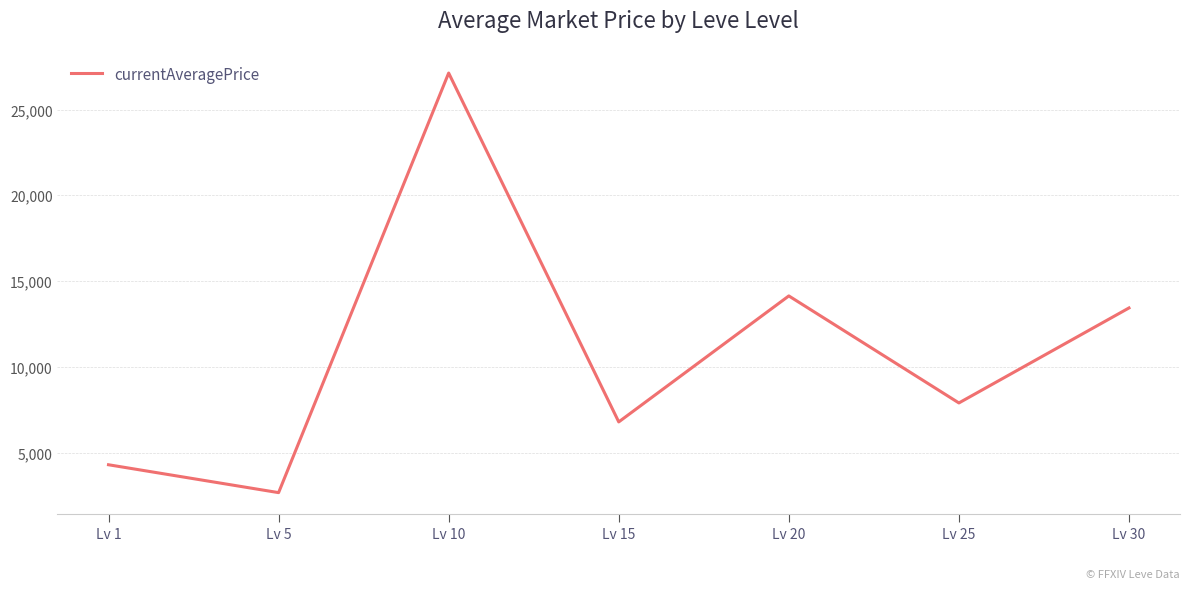

How many categories are shown in the chart?

7